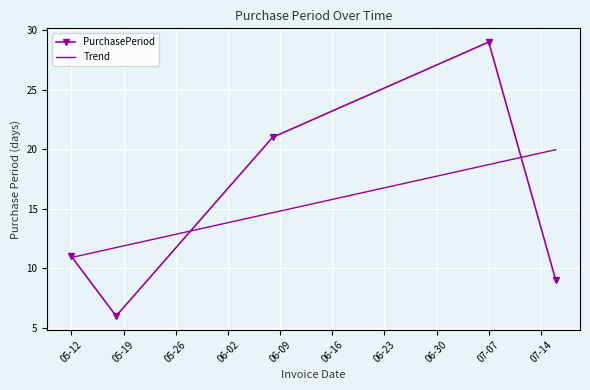

In PurchasePeriod, how many points are lower than both neighbors (excluding endpoints)?

1